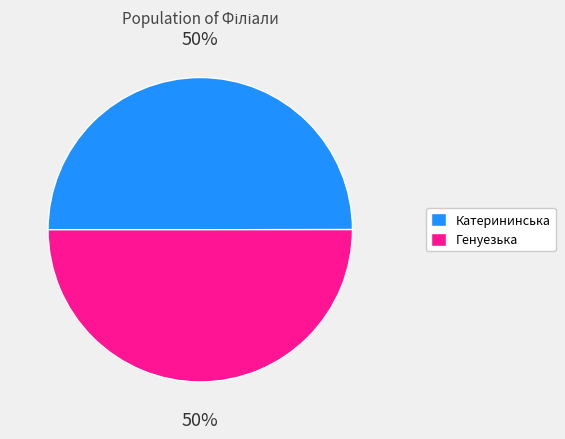

The Катерининська slice represents 55% of the pie. True or false?

False